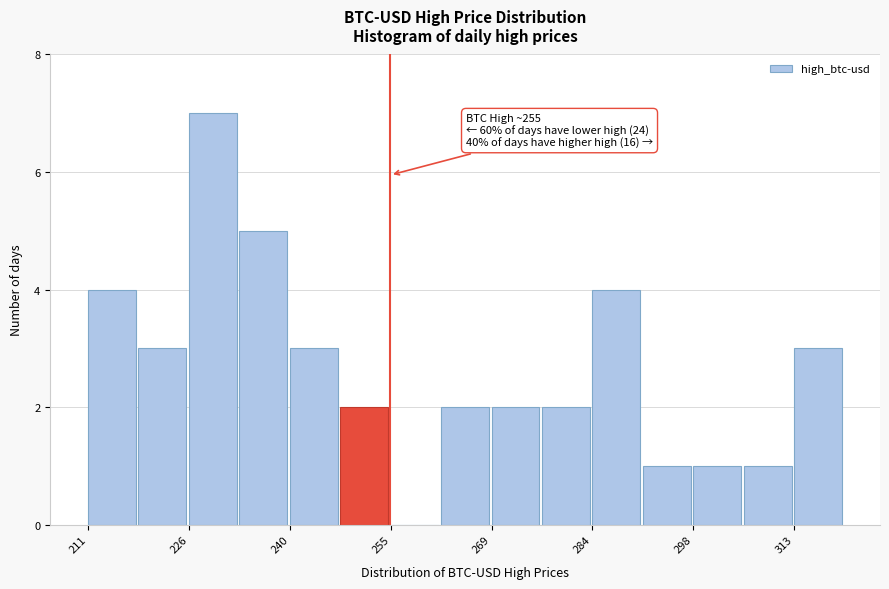

Read against the x-axis, roughly where is the centre of the tallest bar?

230